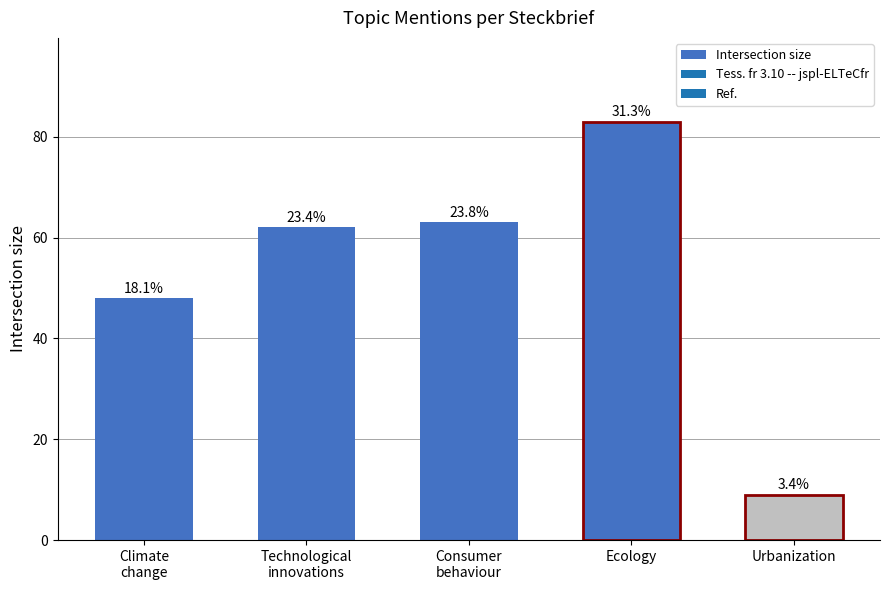

How many bars are there in total?

5